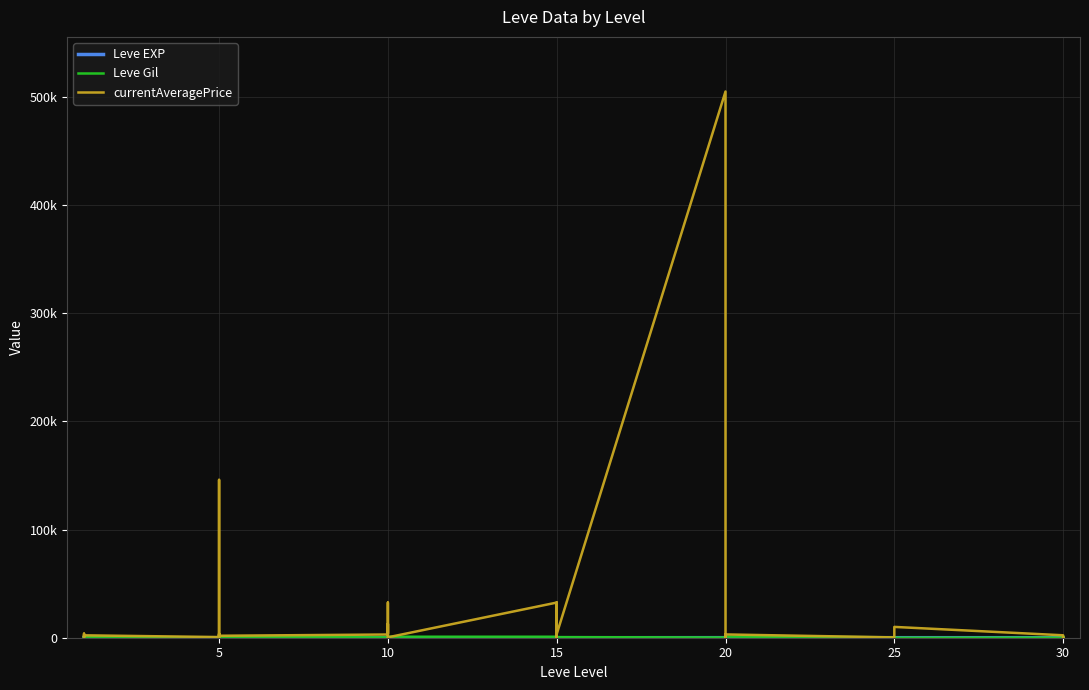

Does the chart have visible grid lines?

Yes